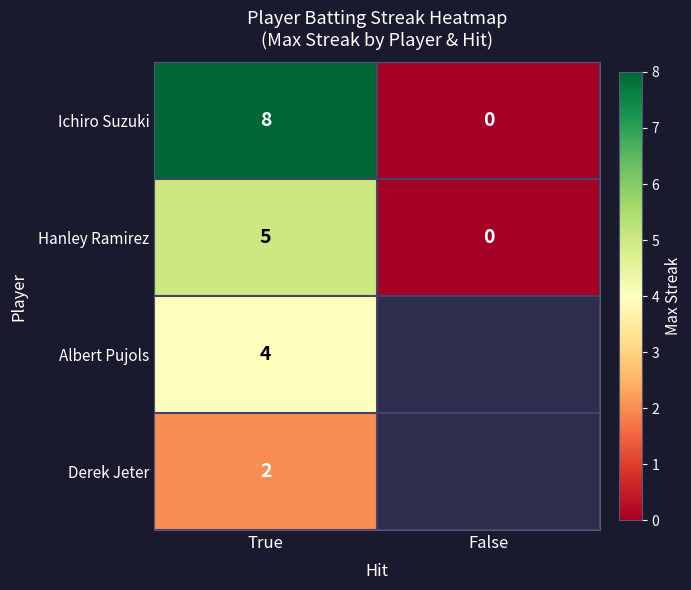

What is the maximum value for Ichiro Suzuki?

8